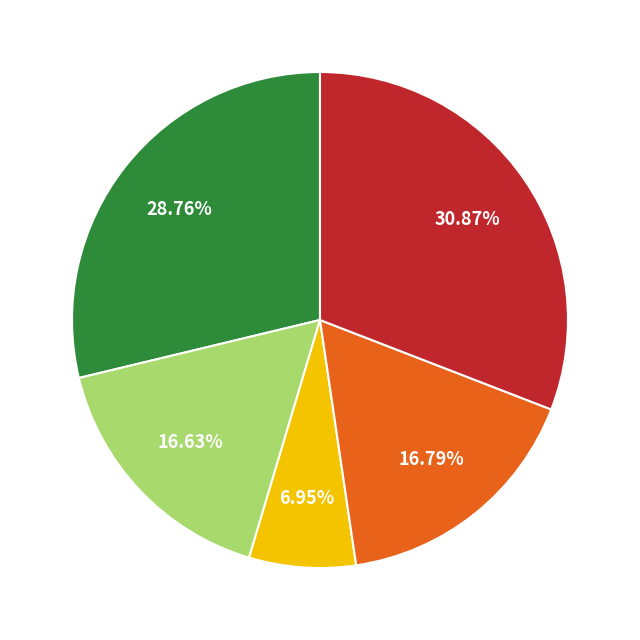

Is there any slice that represents more than half of the pie?

No